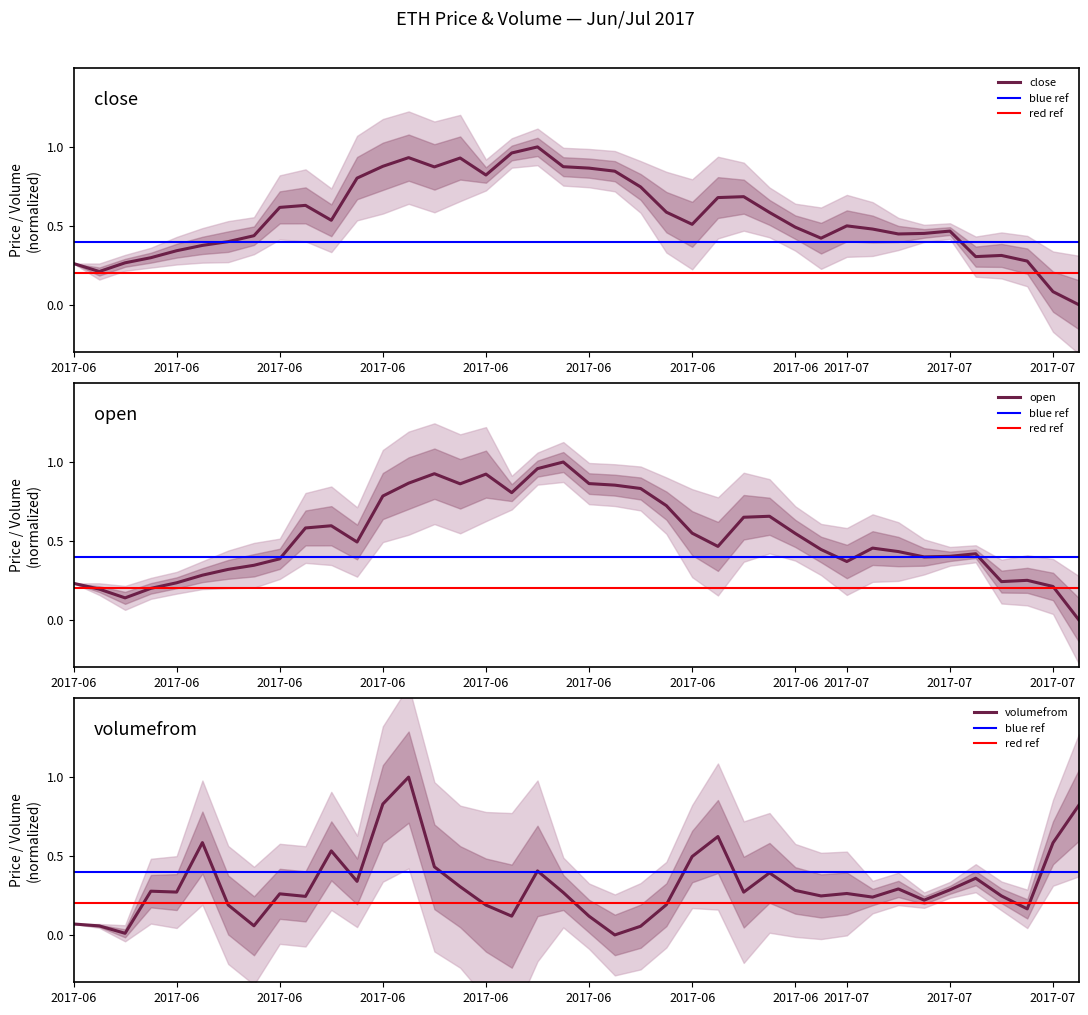

How many values in the volumefrom series exceed 0?

39